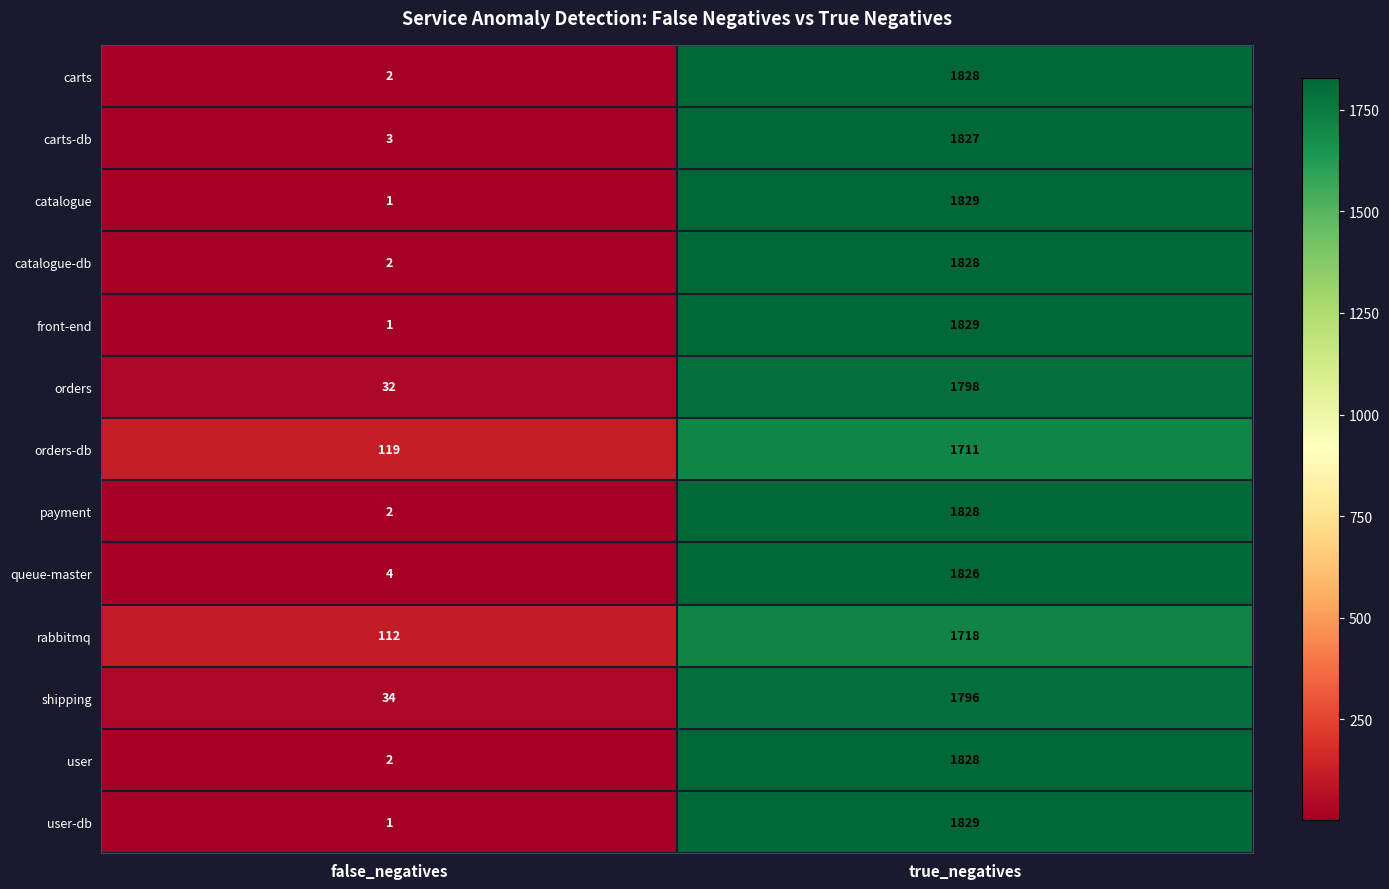

Rank the categories by catalogue value from lowest to highest.

false_negatives, true_negatives